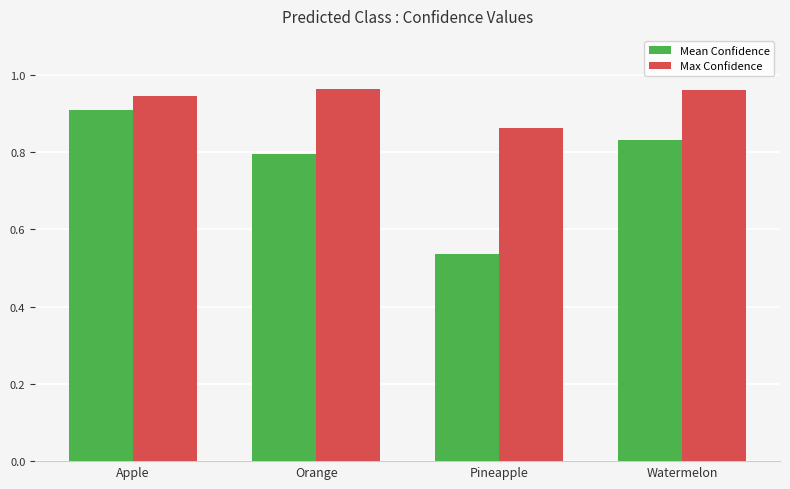

True or false: Max Confidence has a value of 0.9 at Pineapple.

True